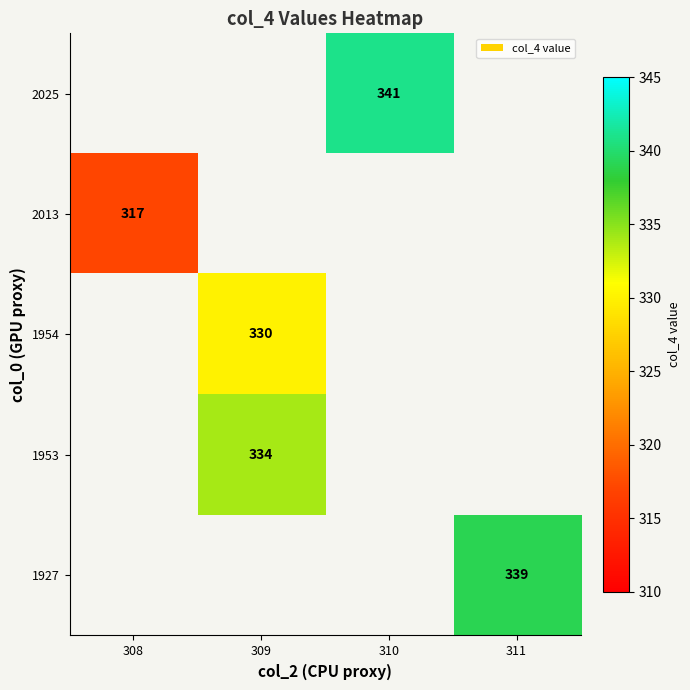

True or false: 2013 has a value of 478 at 308.

False